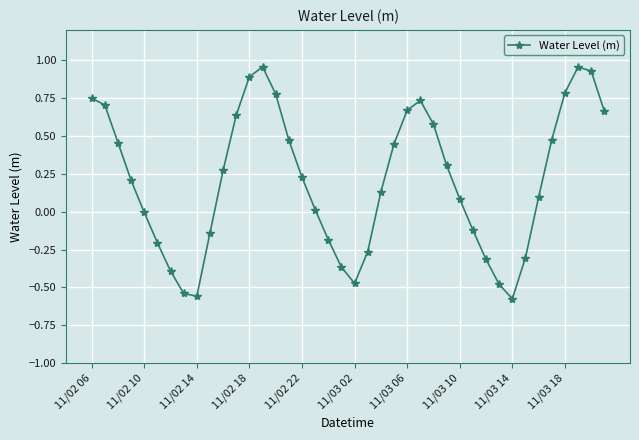

What is the sum of all values?

8.3